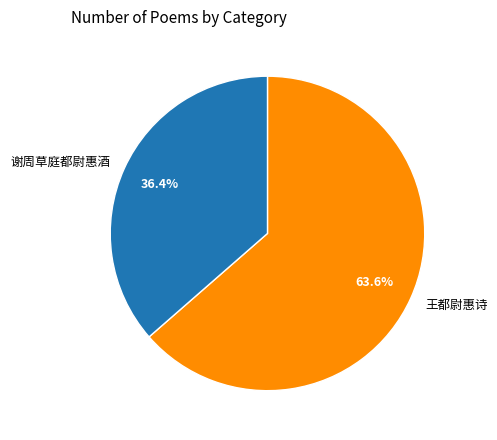

Do 谢周草庭都尉惠酒 and 王都尉惠诗 together represent more than half of the pie?

Yes